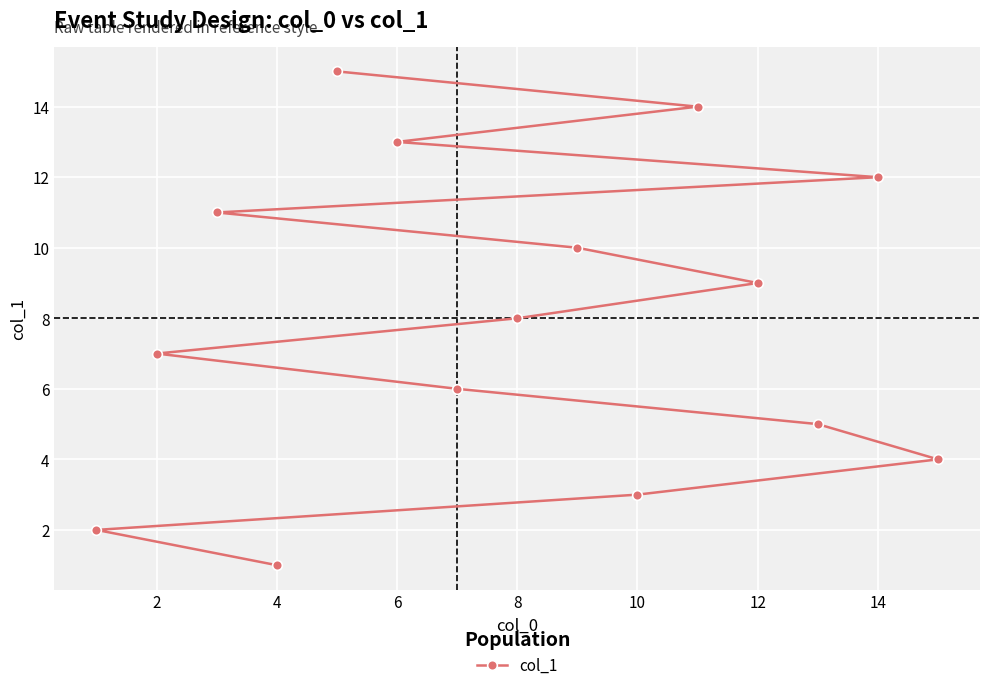

What is the value of the 12th point from the left?

12